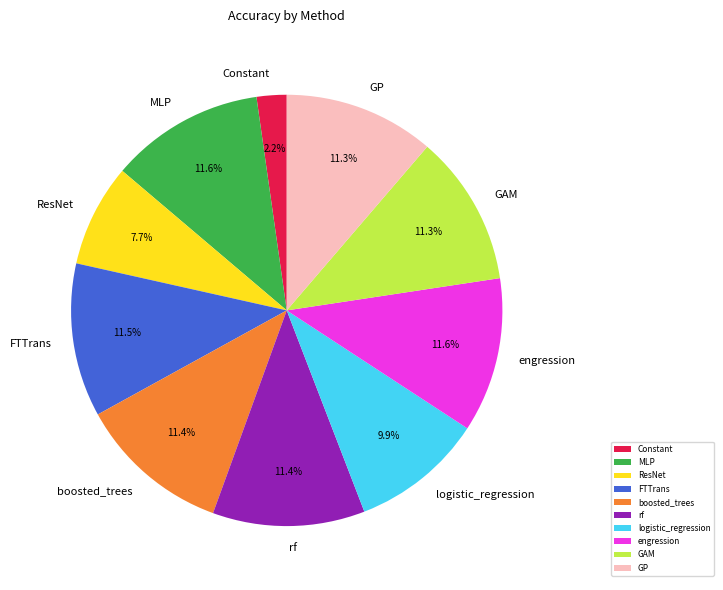

What percentage do engression and boosted_trees together represent?

23.0%